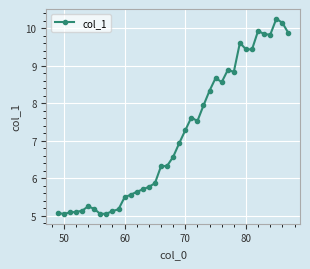

What is the value of the 26th point from the left?

8.3